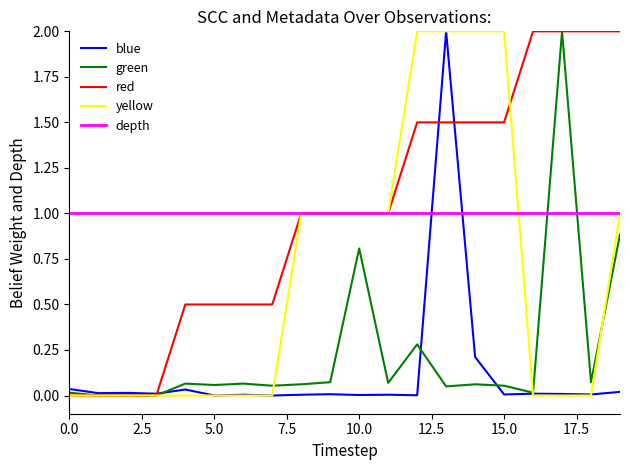

What are all the series names shown in the legend?

blue, green, red, yellow, depth